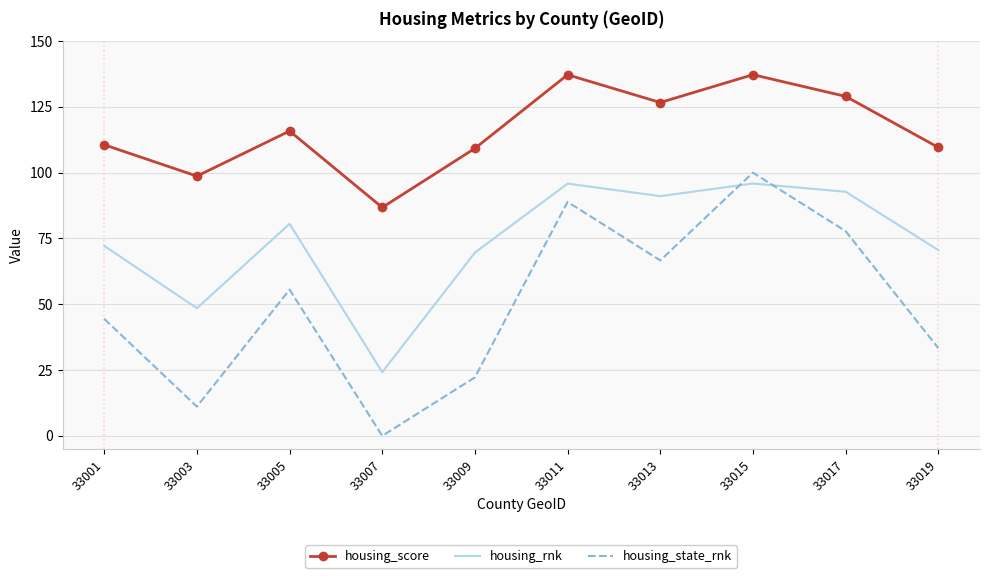

What is the total value across all series at 33009?

201.1